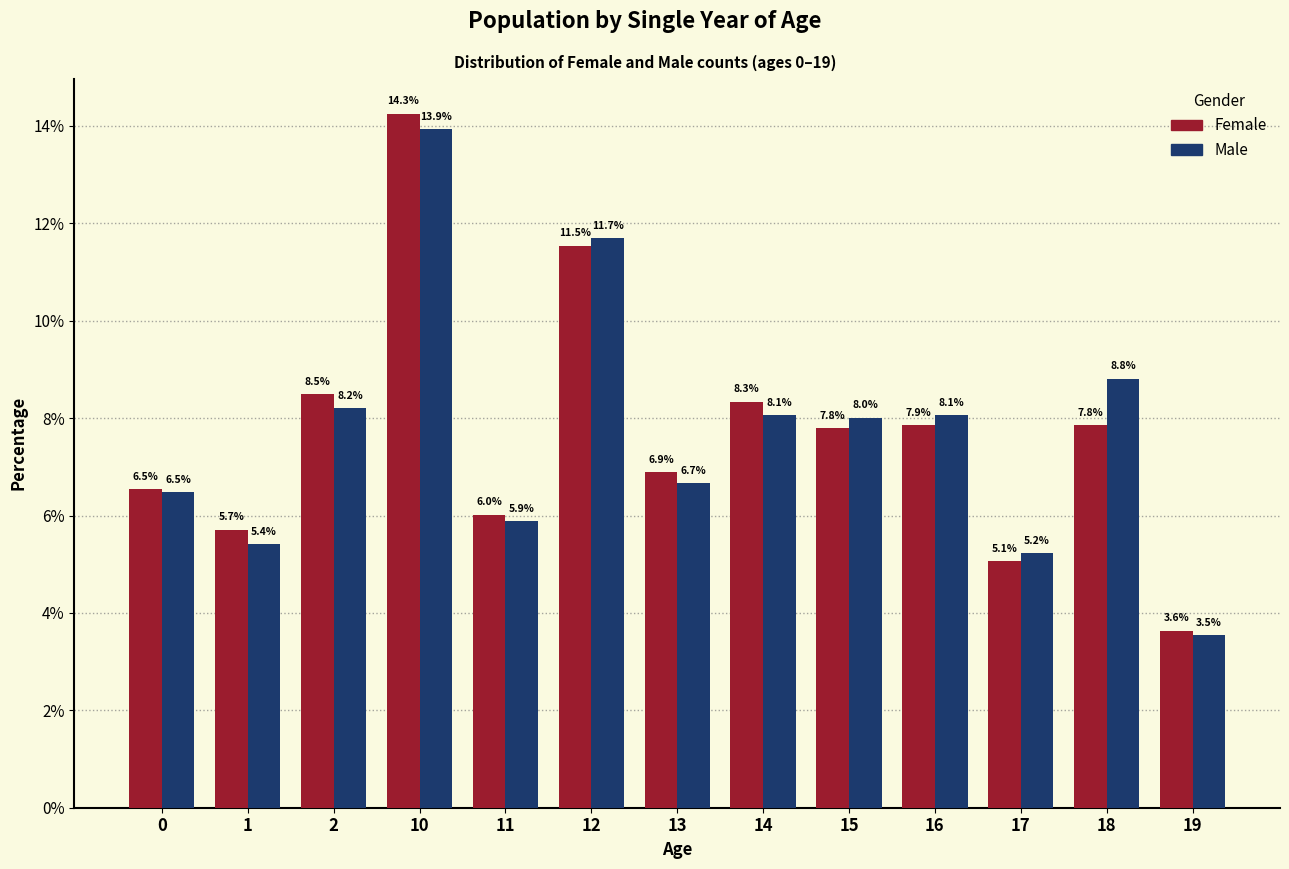

Reading right to left, transcribe all the data shown in this chart.

Female: 3.6	7.8	5.1	7.9	7.8	8.3	6.9	11.5	6.0	14.3	8.5	5.7	6.5
Male: 3.5	8.8	5.2	8.1	8.0	8.1	6.7	11.7	5.9	13.9	8.2	5.4	6.5